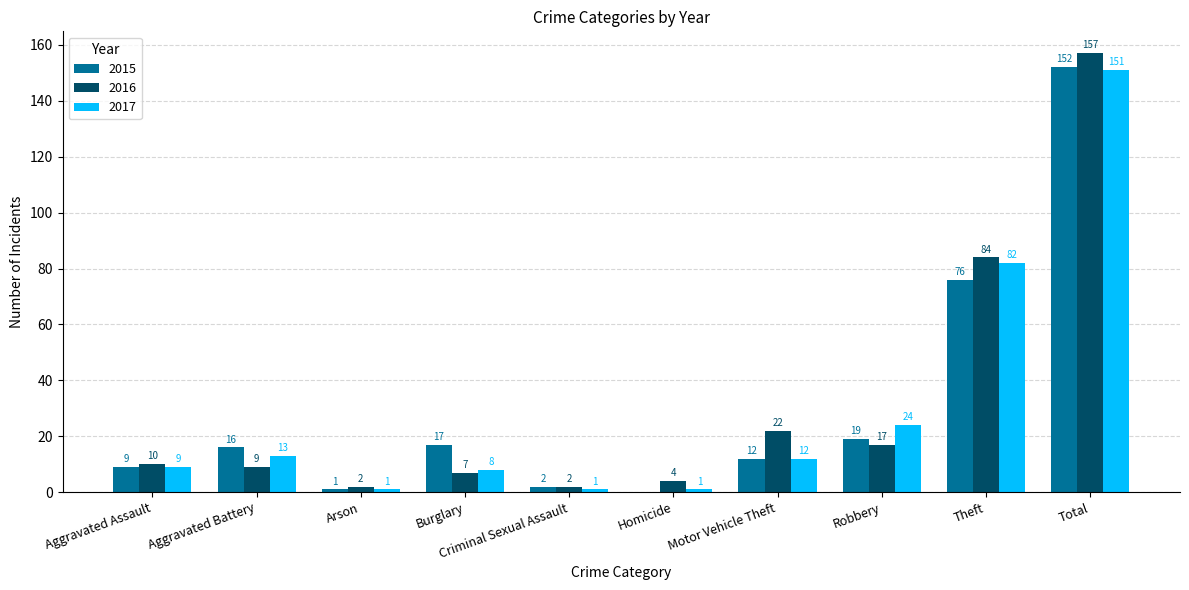

Which label corresponds to the largest value in the chart?

Total